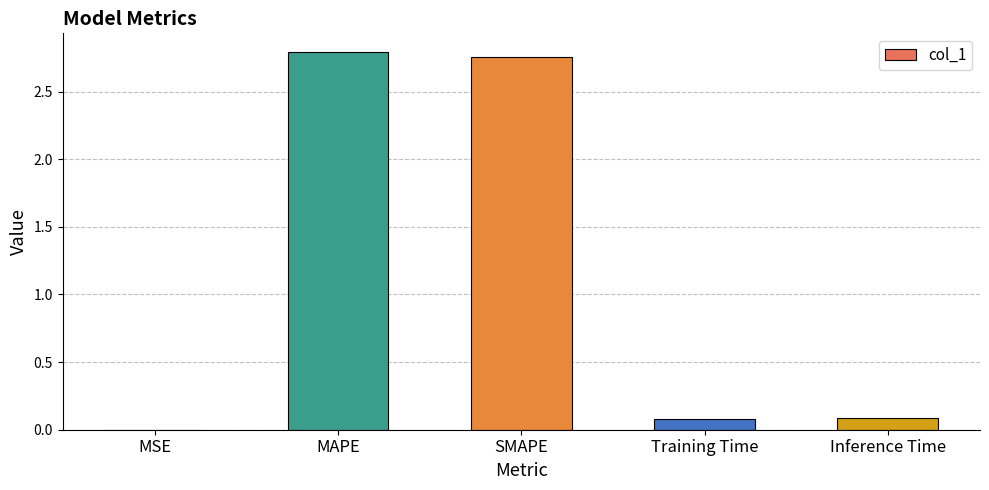

What is the sum of the values at MAPE and Training Time?

2.9